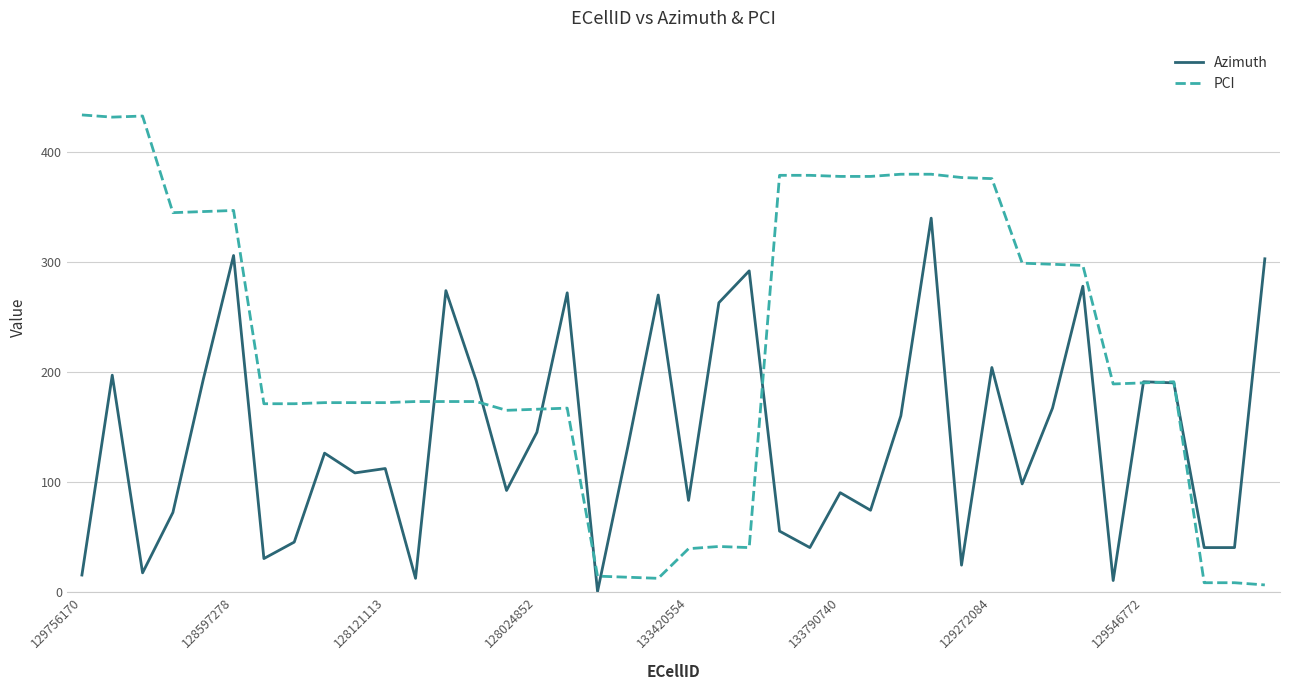

Which series has the largest total across all categories?

PCI